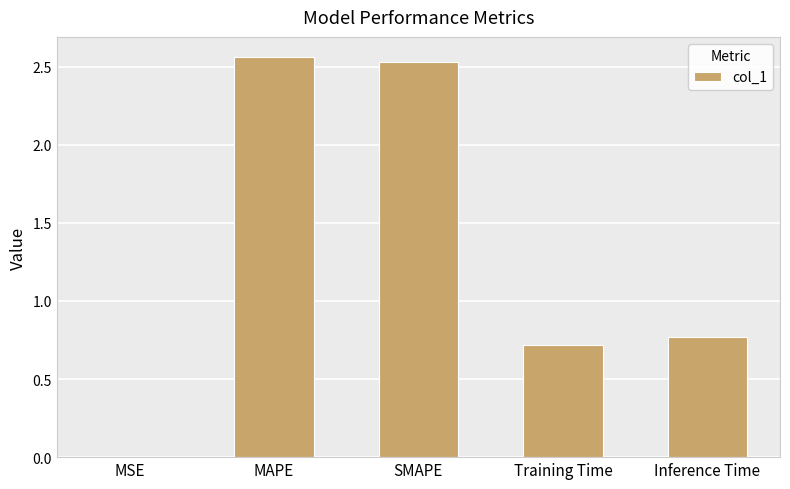

What is the sum of all values?

6.6